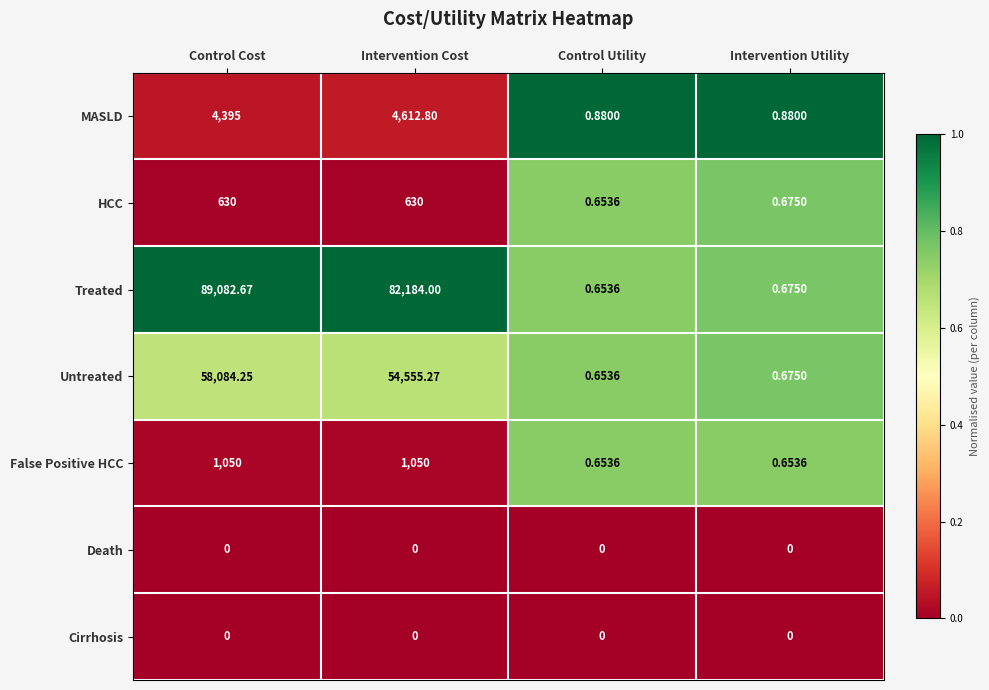

Where does the Untreated series first go above 54555?

Control Cost